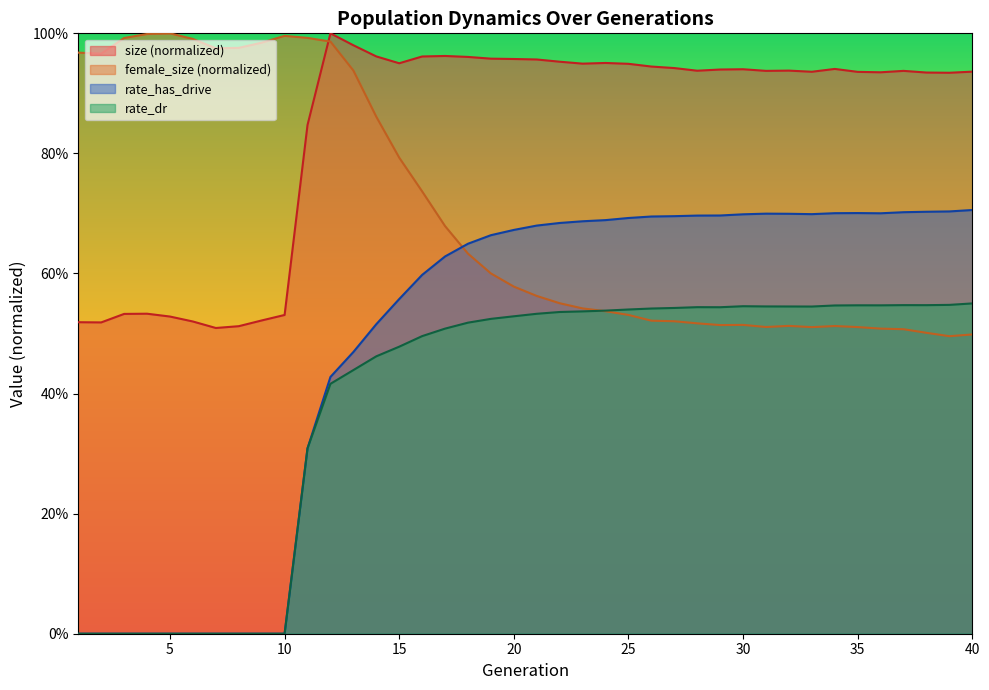

List the labels in order of rate_dr value, largest first.

40, 39, 37, 38, 35, 36, 34, 30, 31, 32, 33, 28, 29, 27, 26, 25, 24, 23, 22, 21, 20, 19, 18, 17, 16, 15, 14, 13, 12, 11, 1, 2, 3, 4, 5, 6, 7, 8, 9, 10